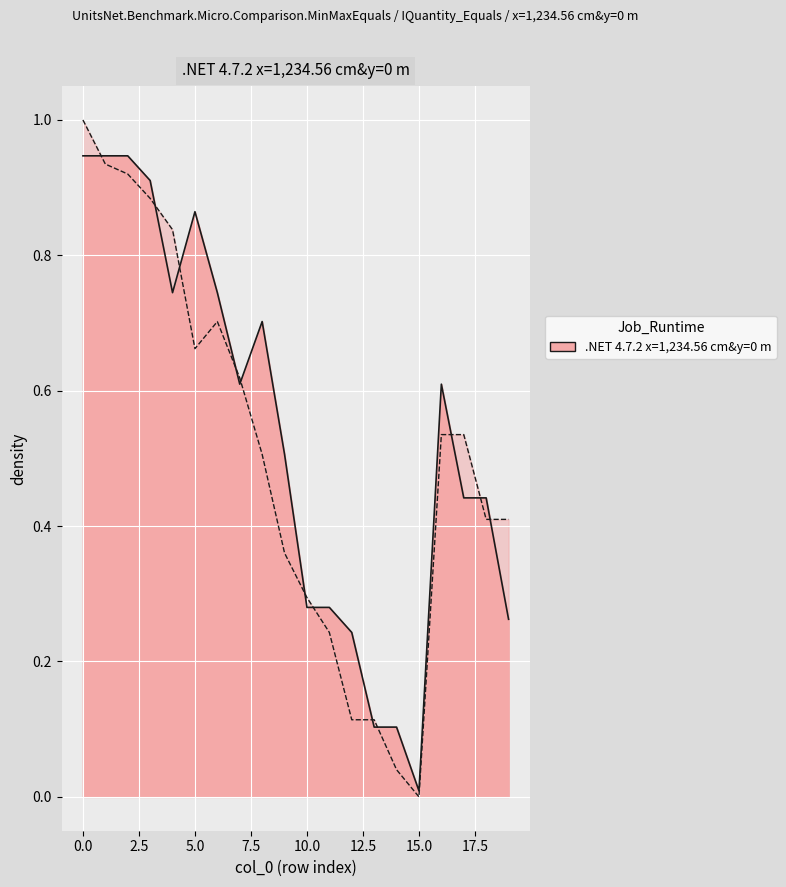

Count the number of categories in the chart.

20